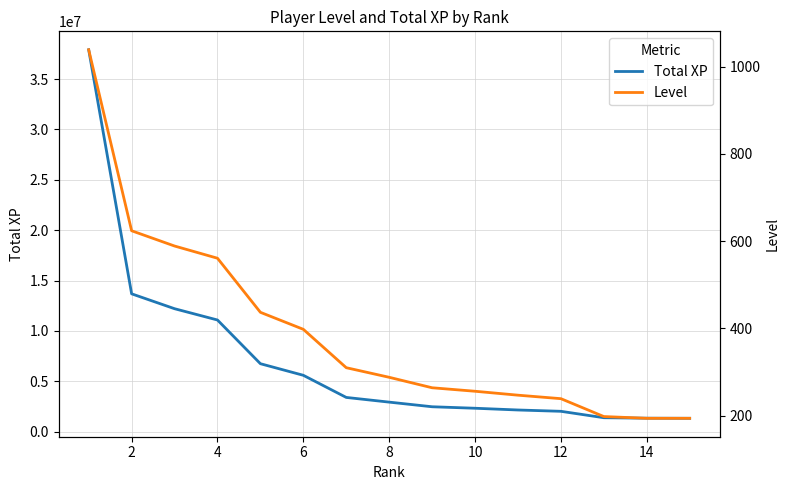

What is the highest value of the Total XP series?

37904937